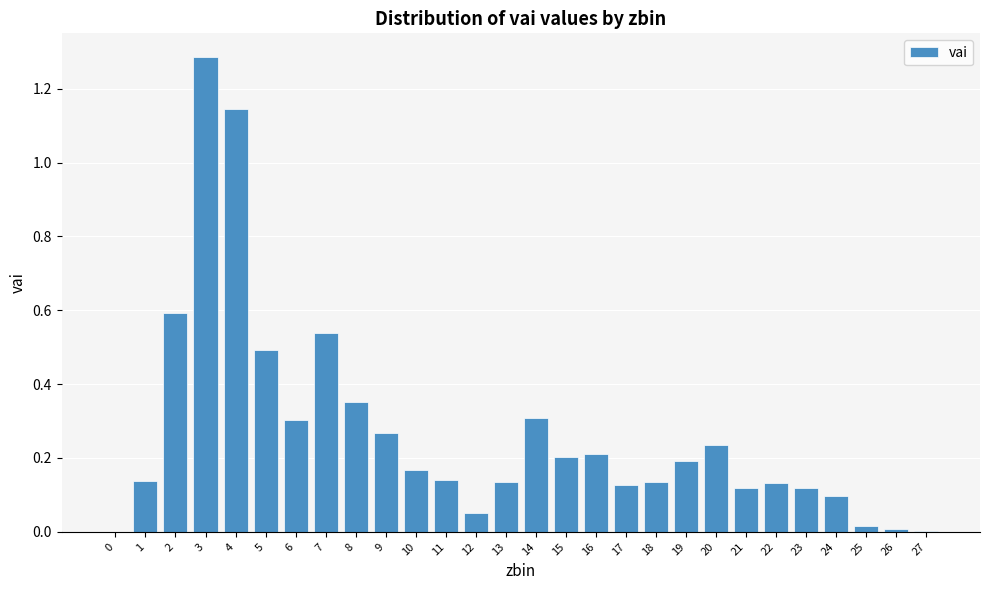

The chart shows a value of 0.1 at 1. True or false?

True